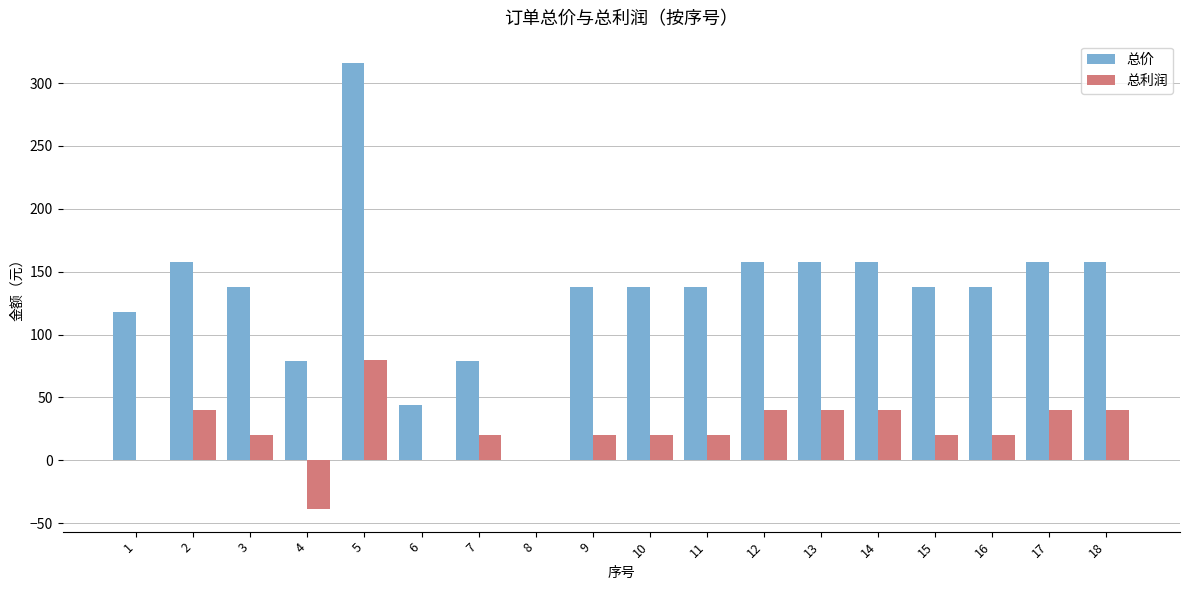

The value of 总价 at 14 is 158. True or false?

True